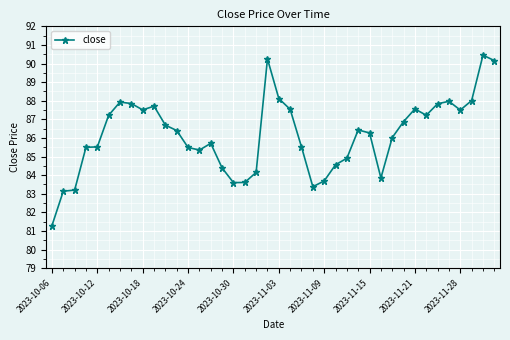

What is the difference between the maximum and second lowest values?

7.3